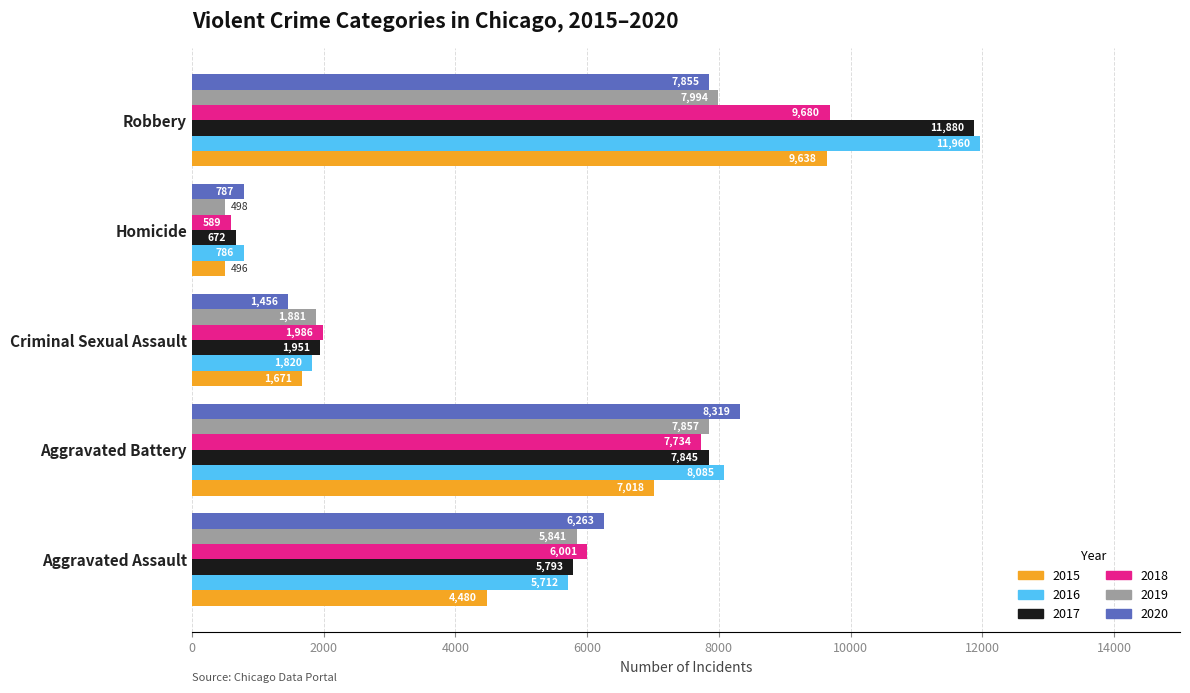

What is the greatest value displayed?

11960